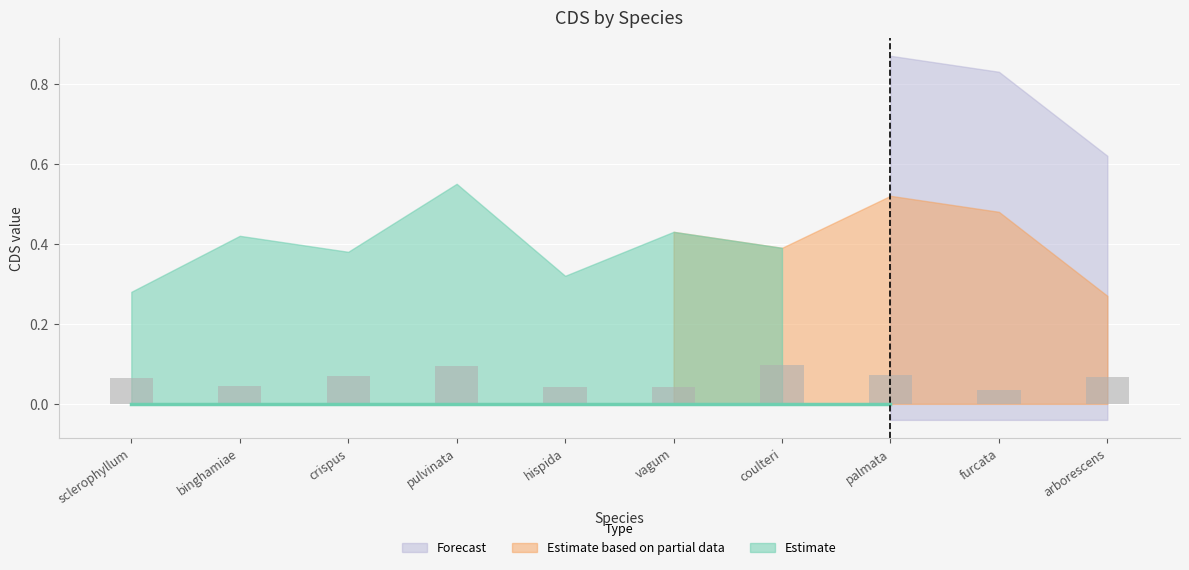

The chart shows a value of 0.1 at binghamiae. True or false?

False